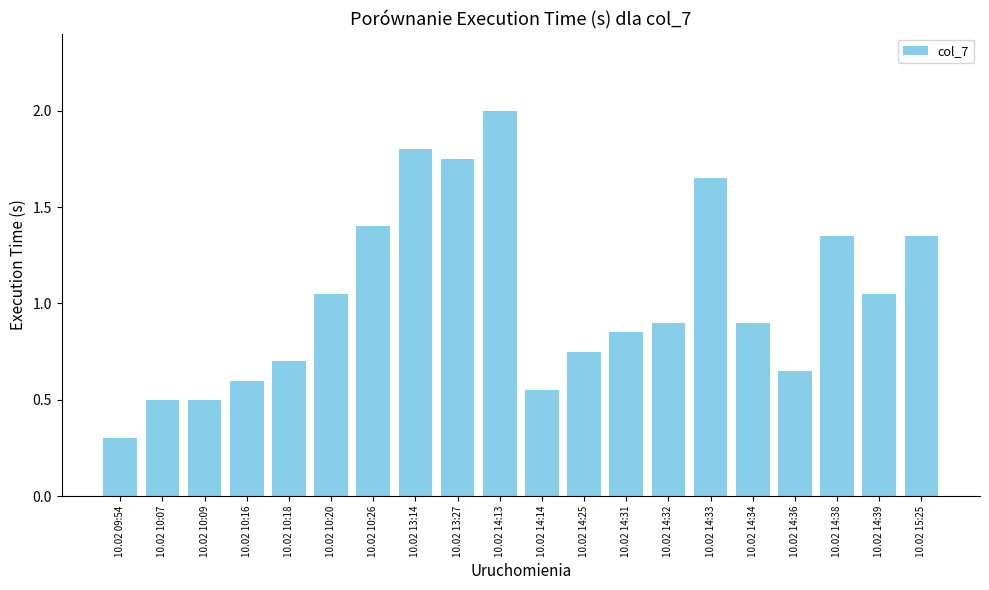

What is the label of the 13th bar from the right?

10.02 13:14